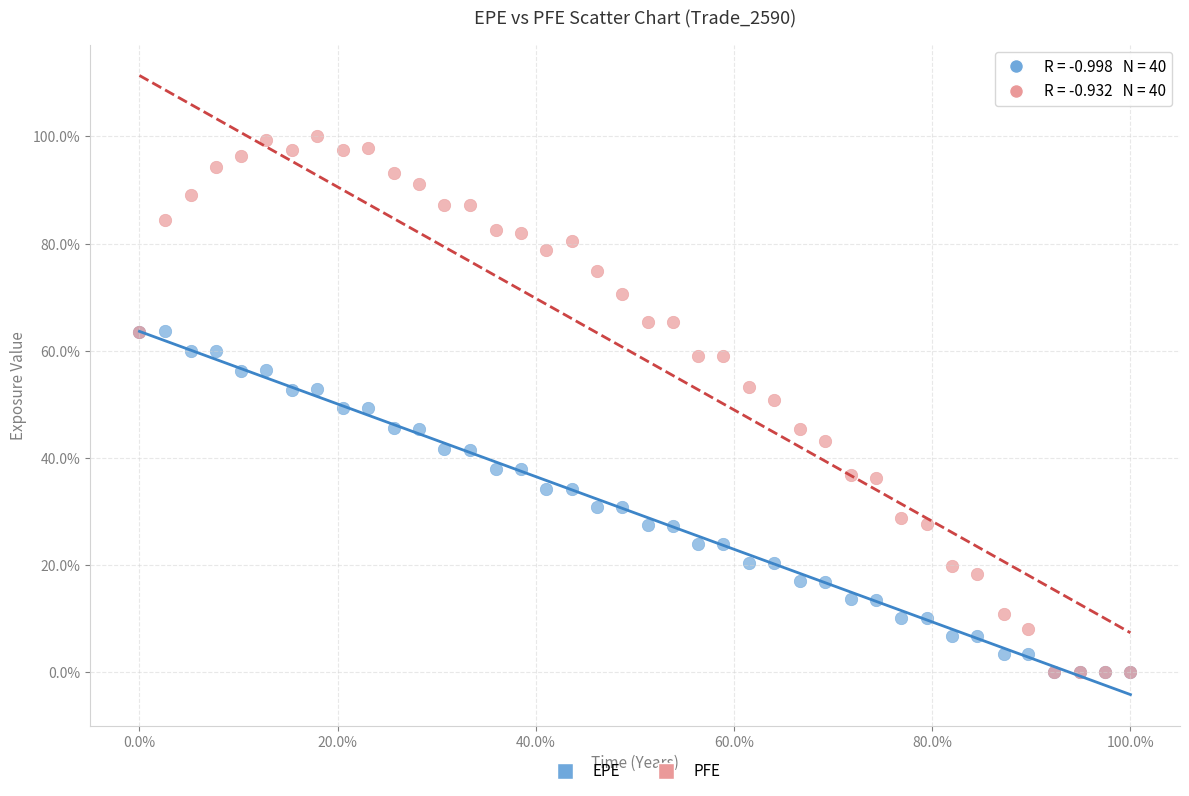

What are all the series names shown in the legend?

EPE, PFE